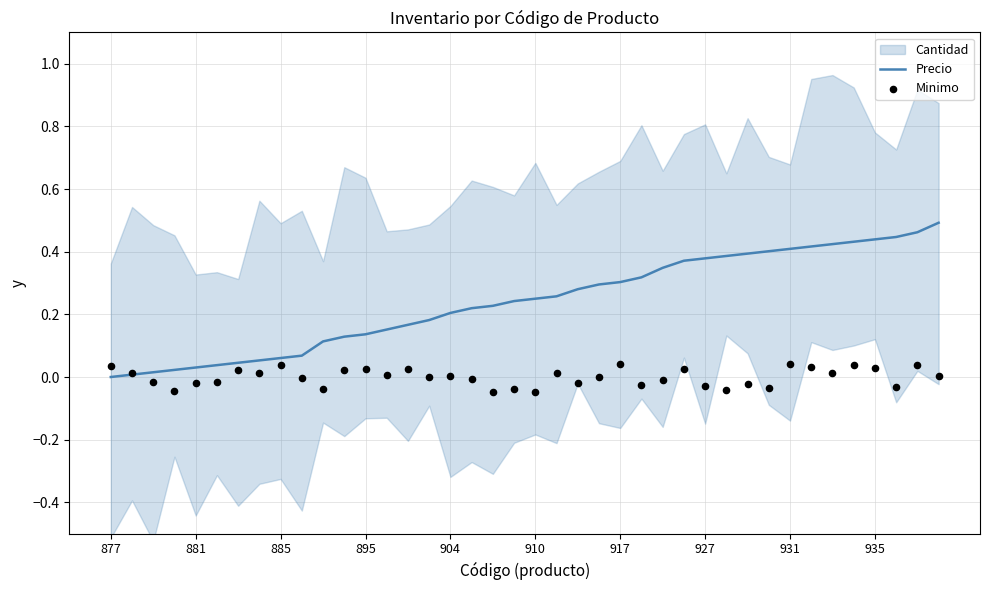

Which series has the largest total across all categories?

Precio